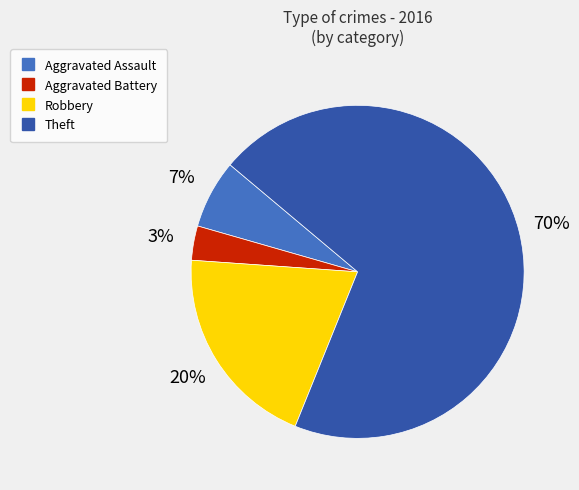

Which slice is the largest?

Theft